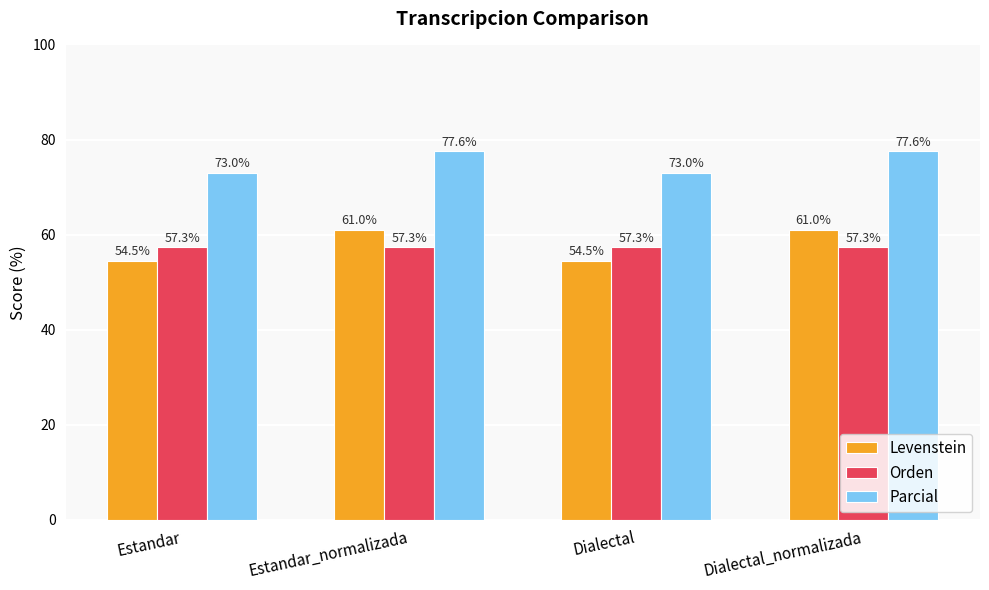

How many data points does each series have?

4